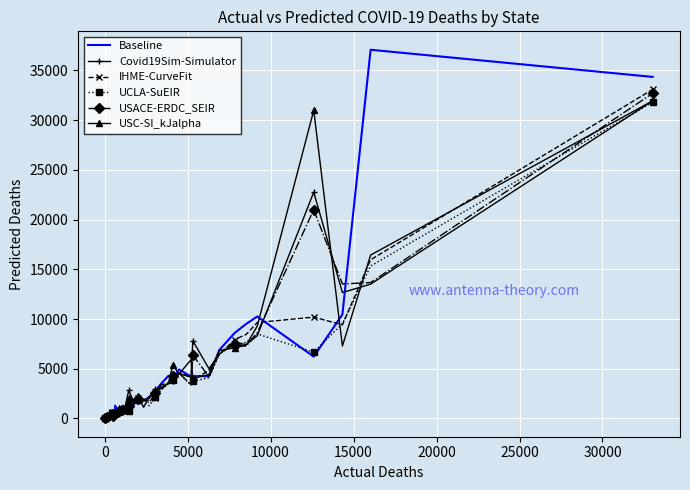

Which series has the widest spread of values?

Baseline